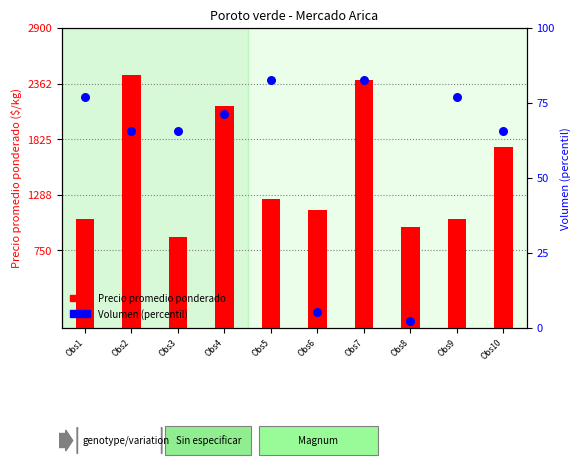

Which series reaches the minimum Y coordinate?

Volumen (percentil)